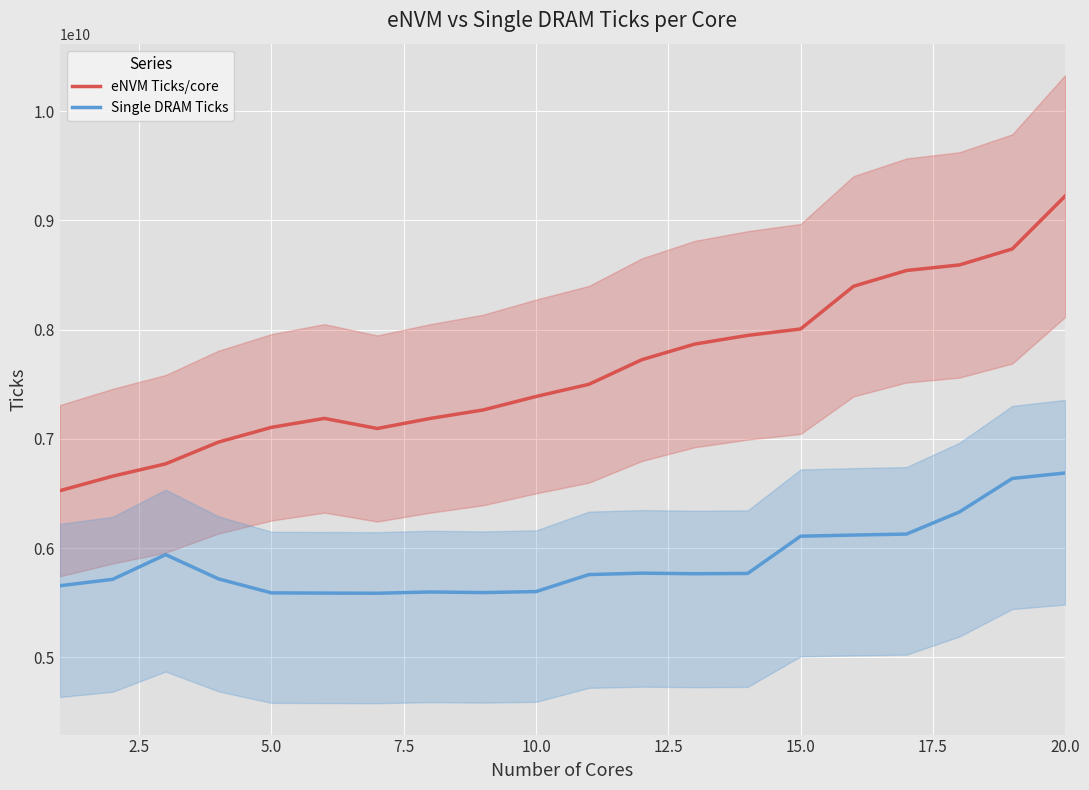

True or false: Single DRAM Ticks and eNVM Ticks/core intersect in this chart.

False